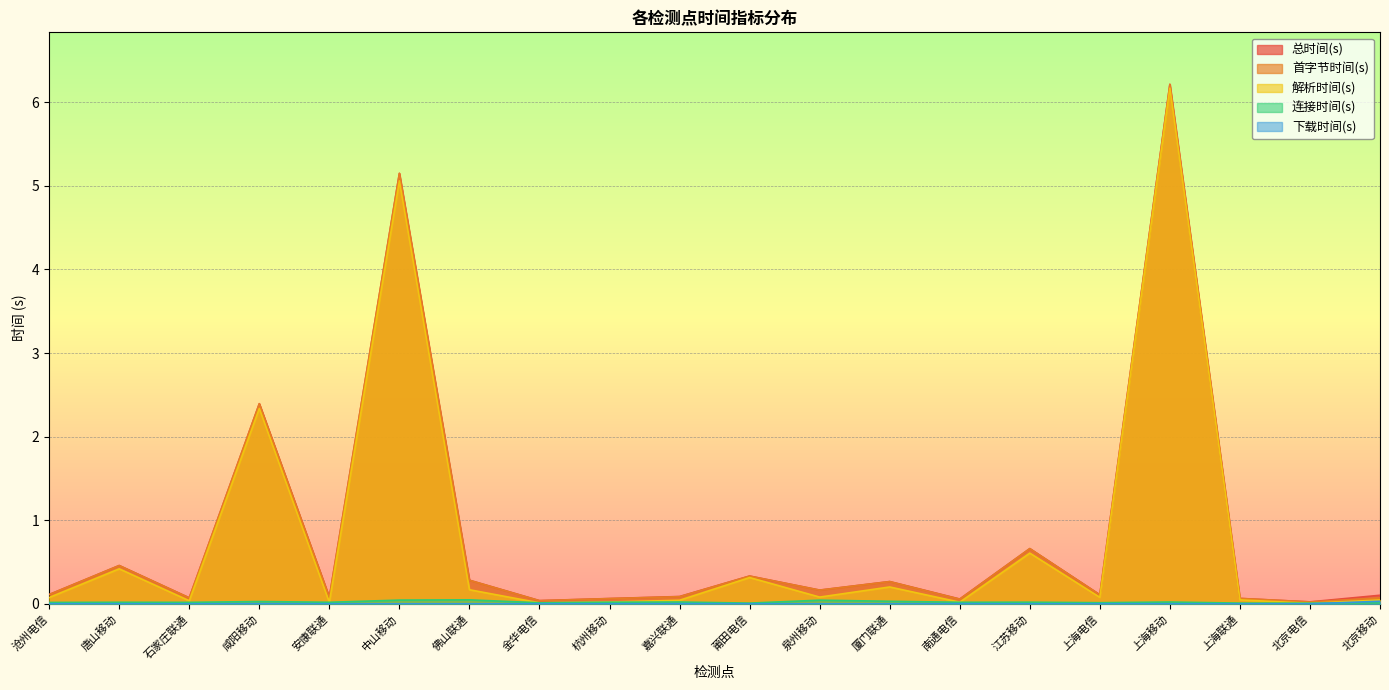

True or false: 总时间(s) and 解析时间(s) cross at least once.

False